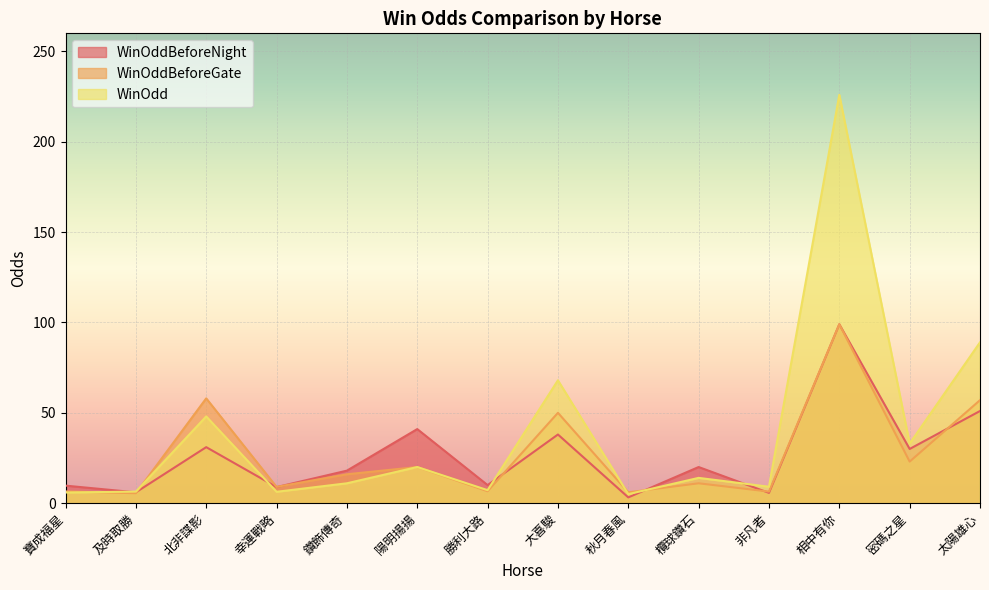

At which category does WinOddBeforeNight reach its first local peak?

北非諜影